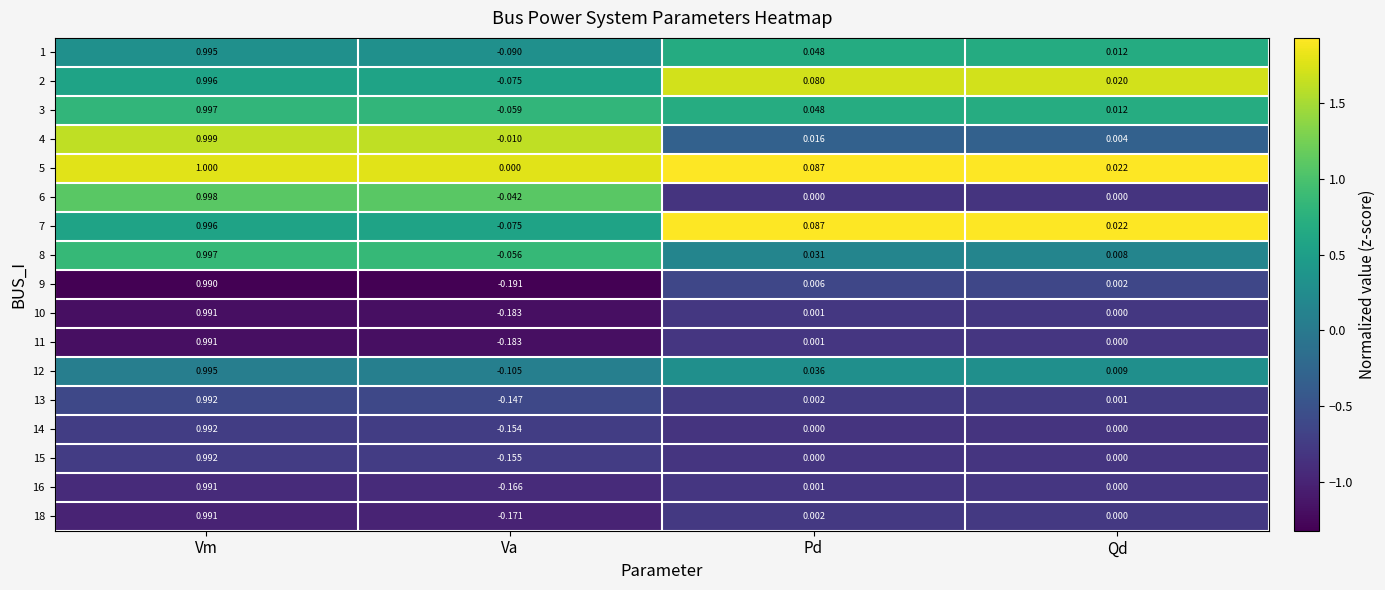

At which category is the sum across all series the highest?

Vm